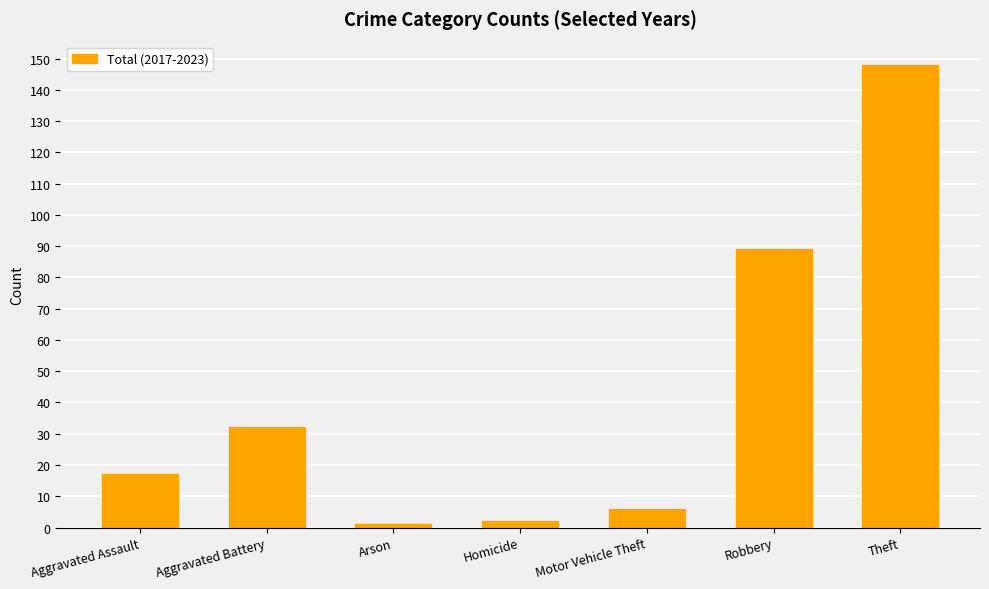

What is the label of the 6th bar from the left?

Robbery